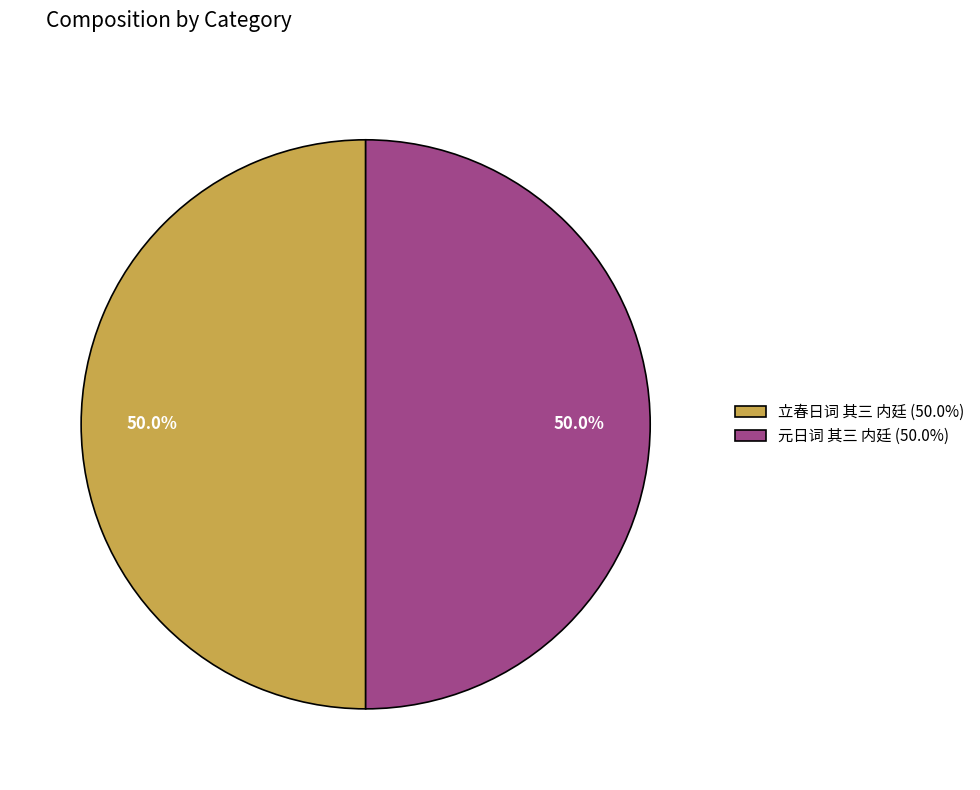

Is the sum of 立春日词 其三 内廷 and 元日词 其三 内廷 greater than half?

Yes